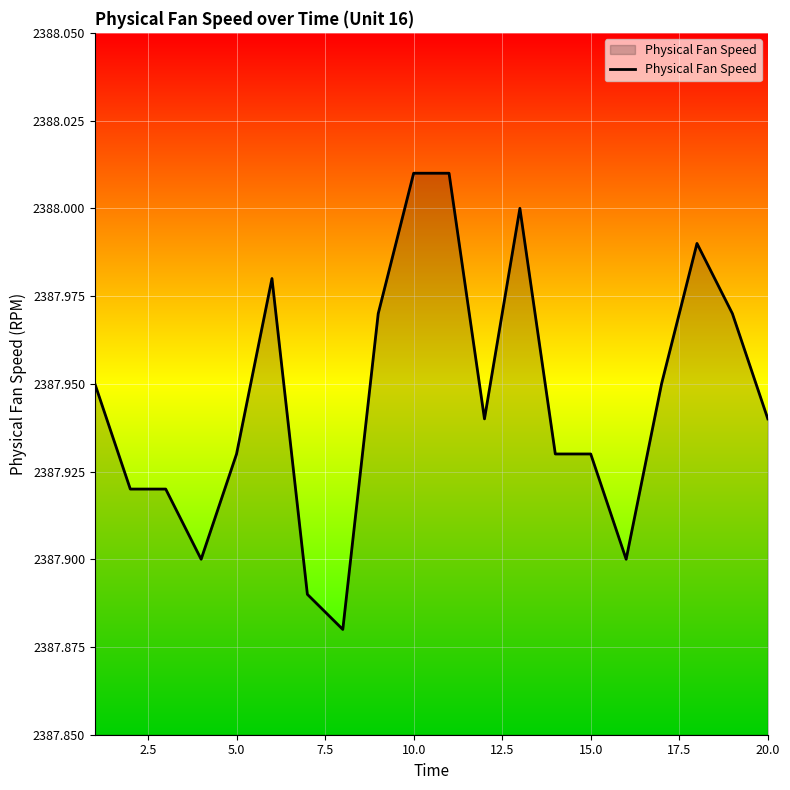

Does the chart display data point markers on the line(s)?

No